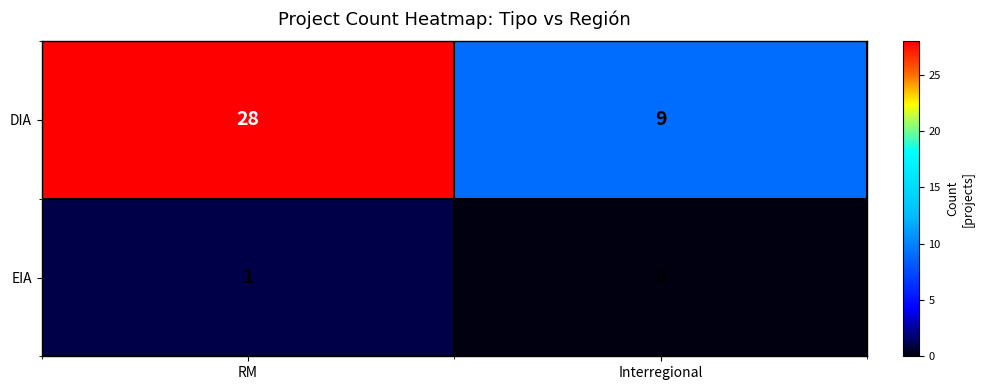

Where is DIA nearest to the value 18?

Interregional